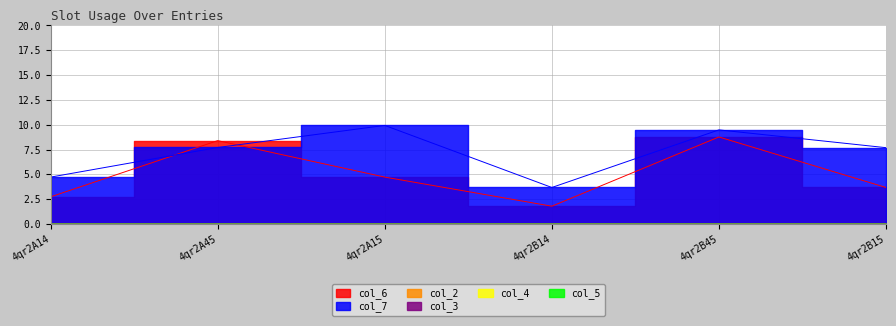

True or false: col_3 and col_2 intersect in this chart.

False